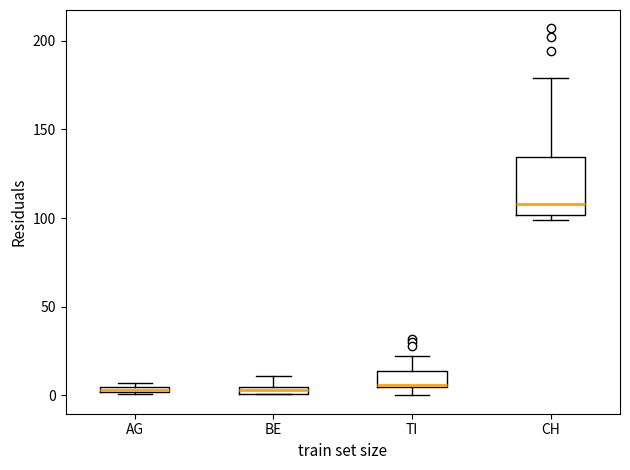

Which box has the highest median line?

CH